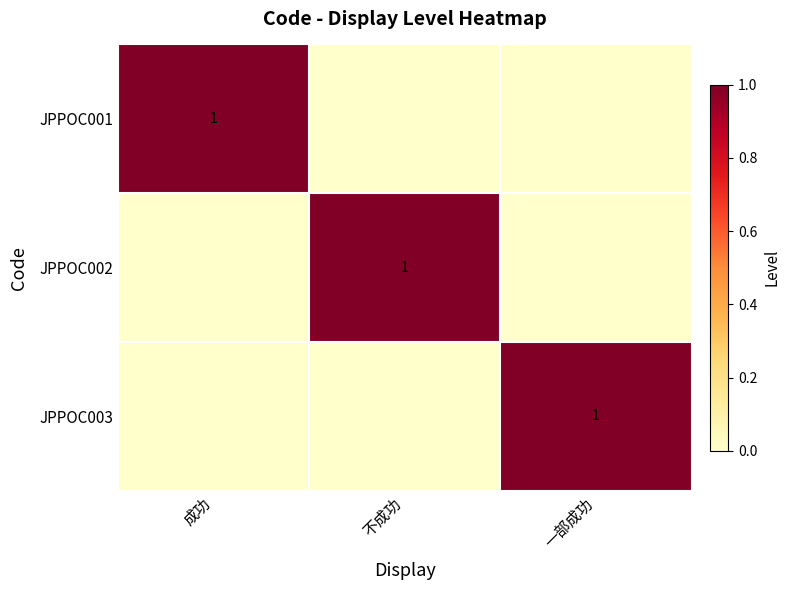

Is it true that JPPOC003 equals 0 at 一部成功?

False